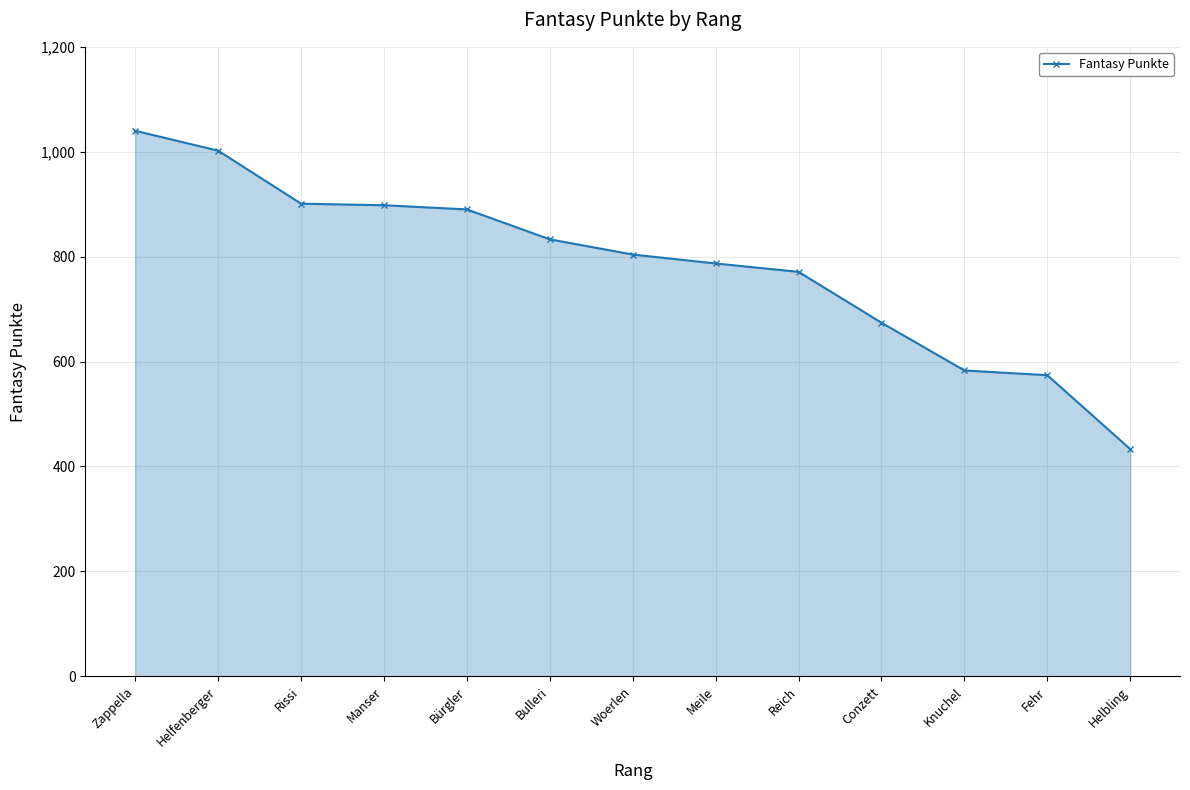

Is it true that the value at Zappella is 1040?

True